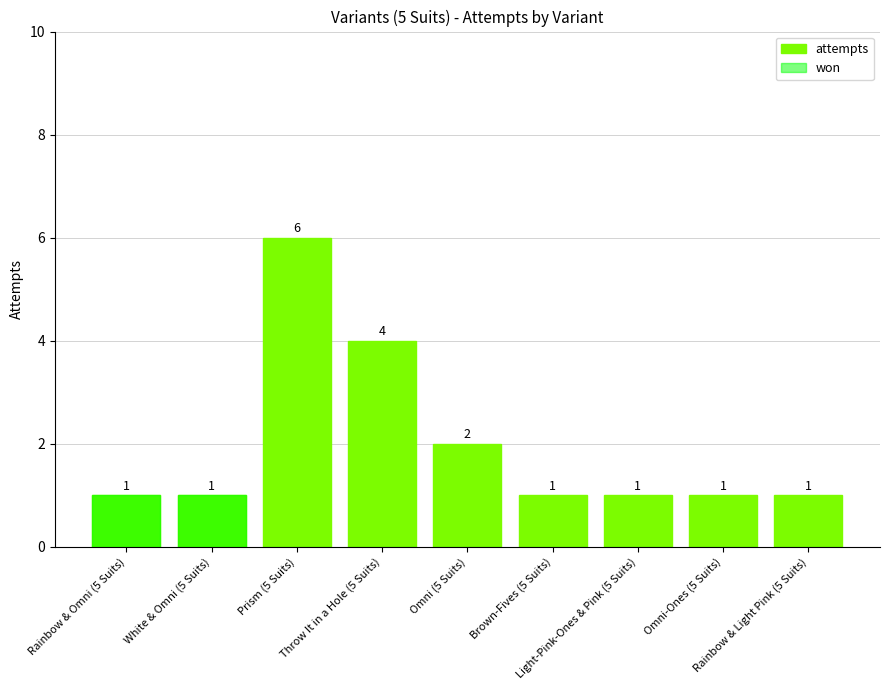

Which series has the largest total across all categories?

attempts